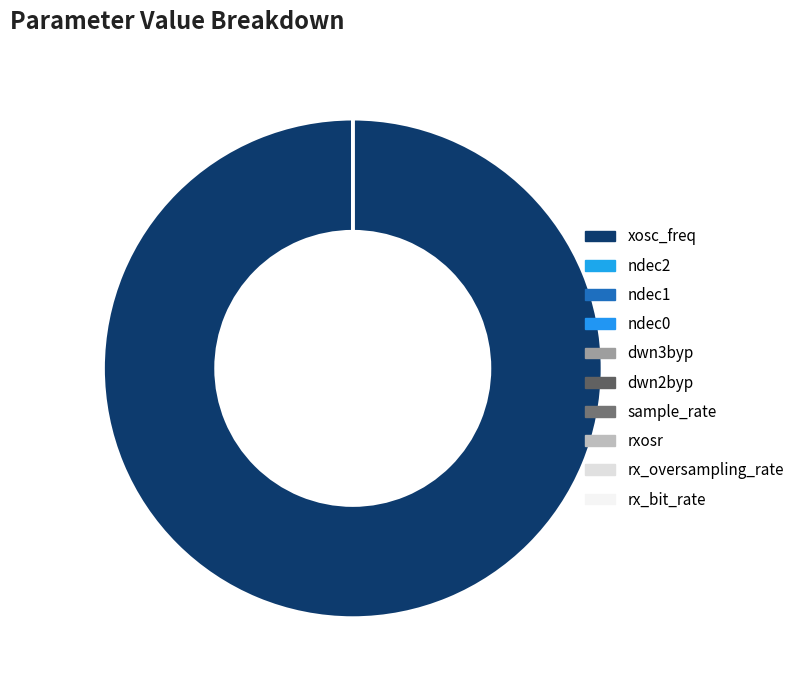

Combined, do sample_rate and rxosr account for over 50%?

No